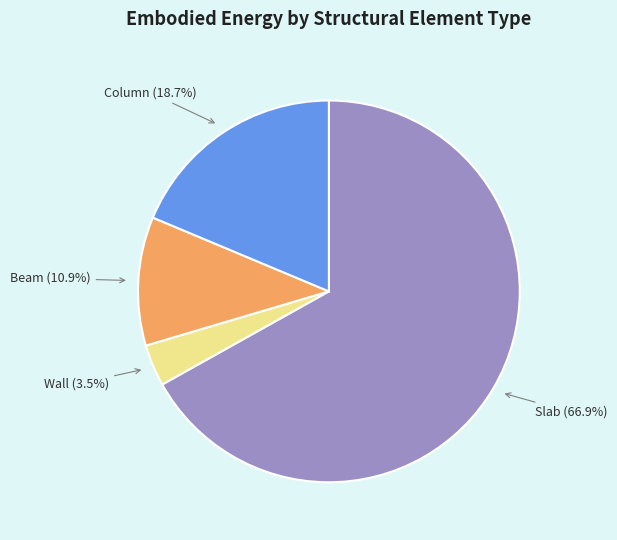

How many slices are in this pie chart?

4